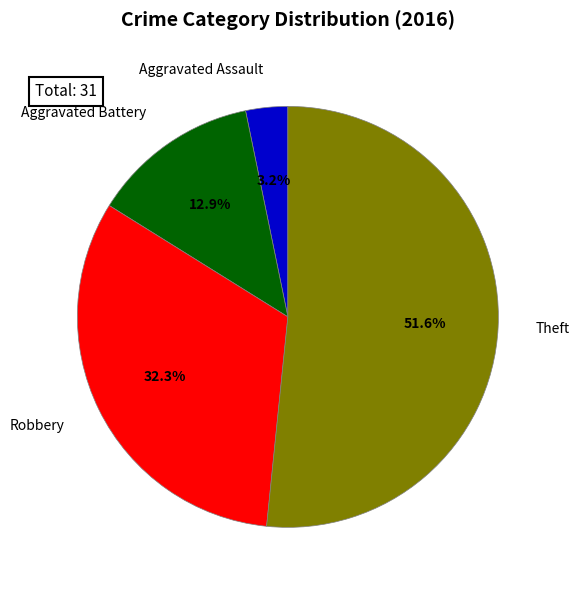

Which category has the biggest portion of the pie?

Theft